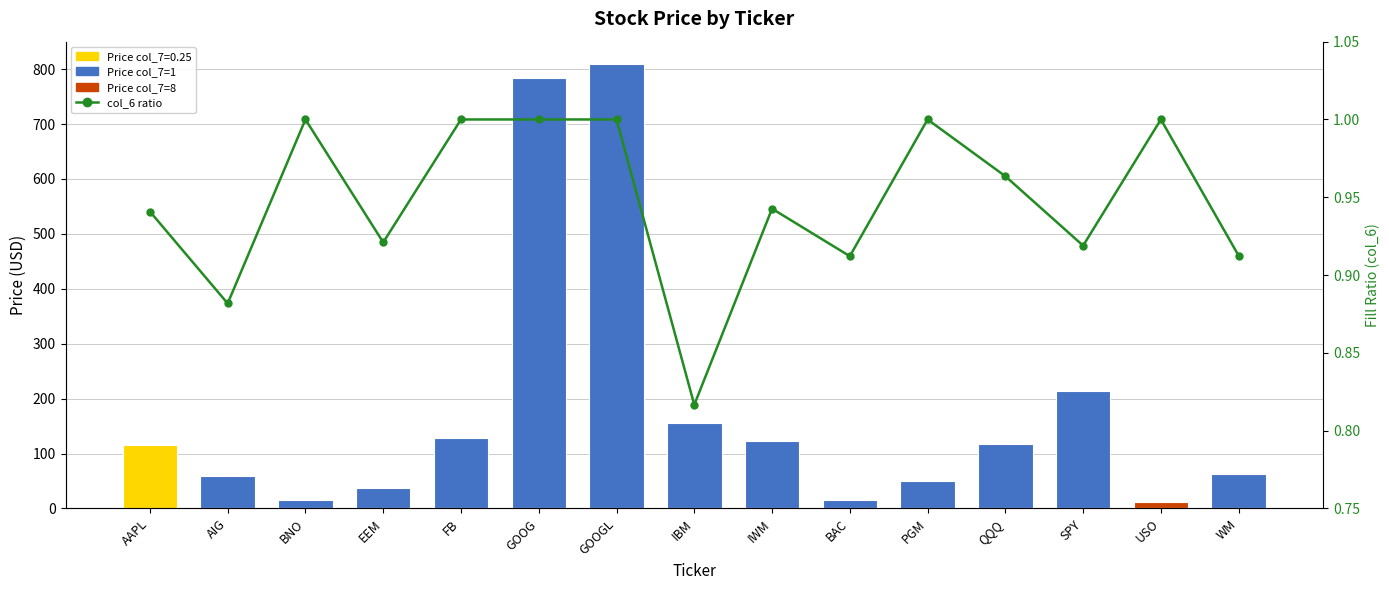

True or false: col_6 (fill ratio) has a value of 1.6 at BNO.

False